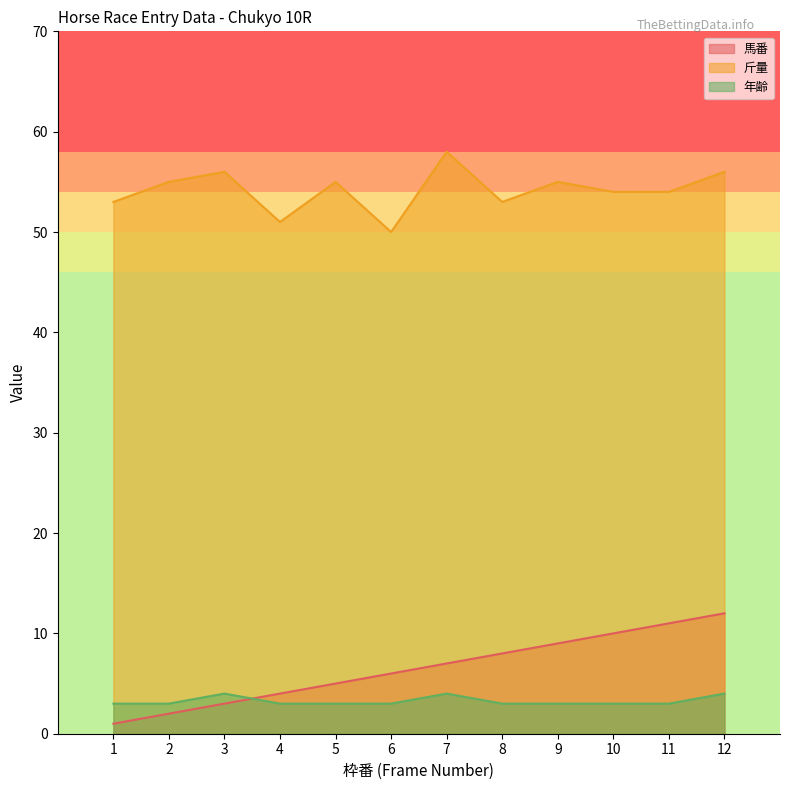

Between 4 and 5, which is larger?

5